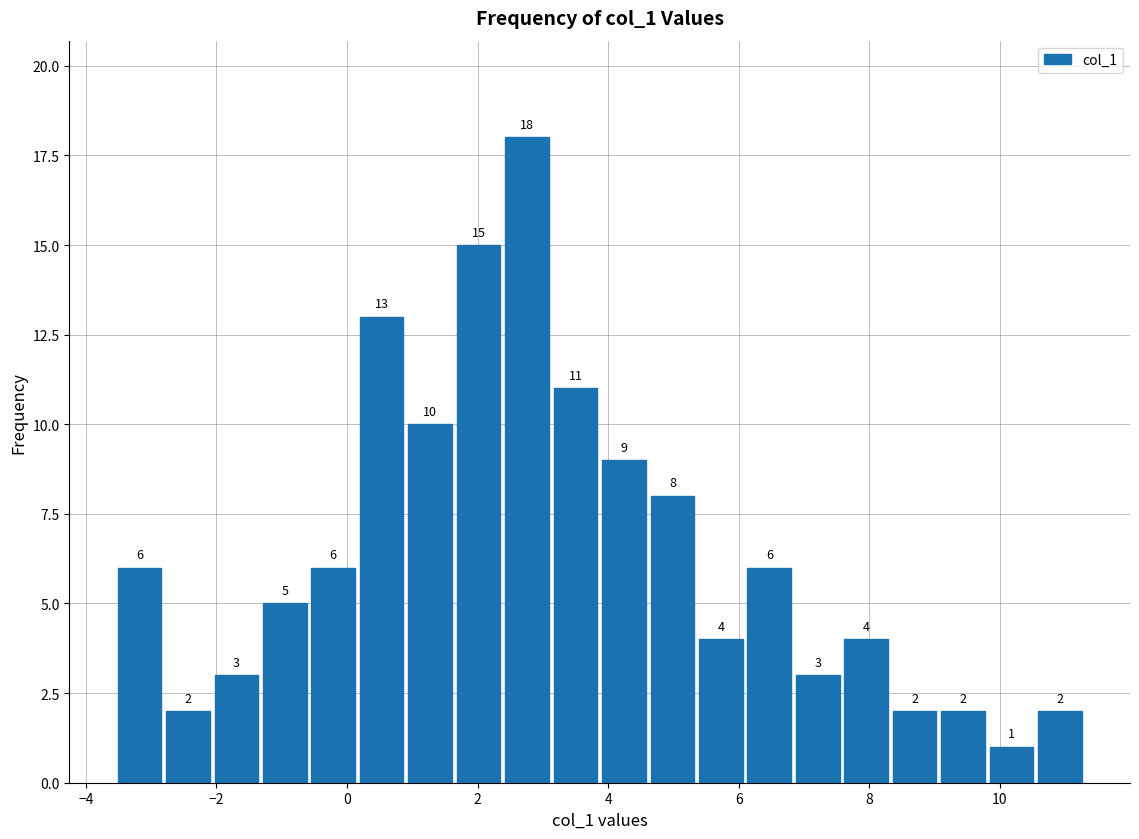

Read against the x-axis, roughly where is the centre of the tallest bar?

2.8